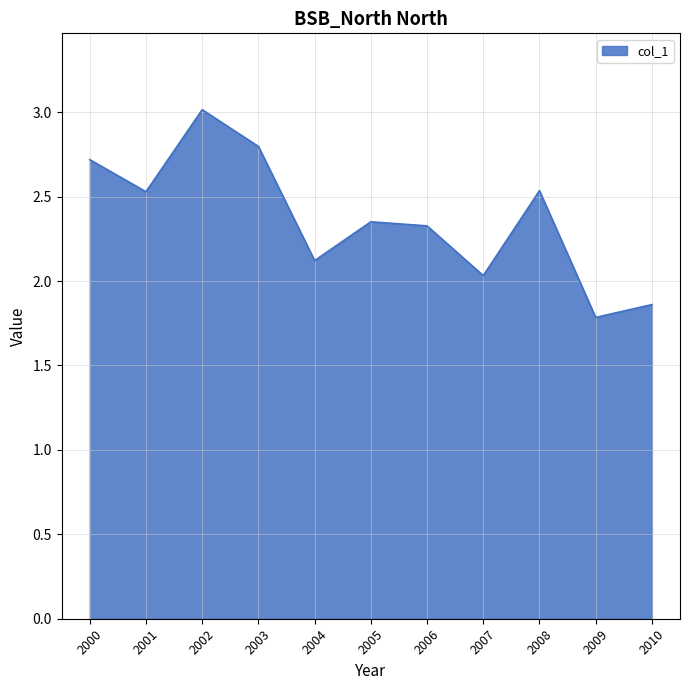

At which category does the chart reach its minimum across all series?

2009